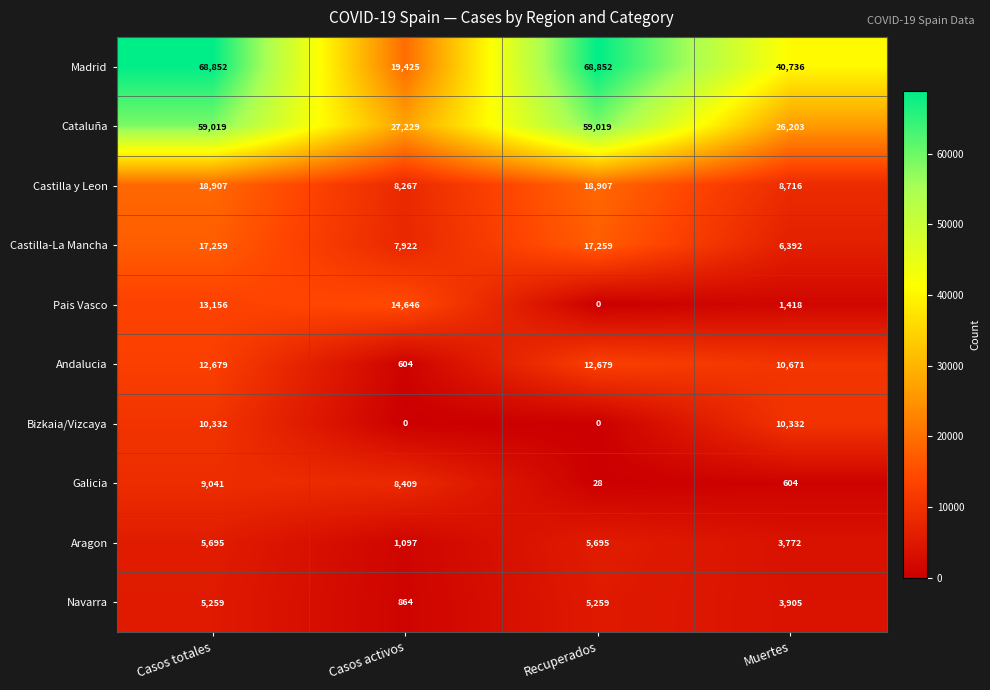

Which series has the largest total across all categories?

Madrid